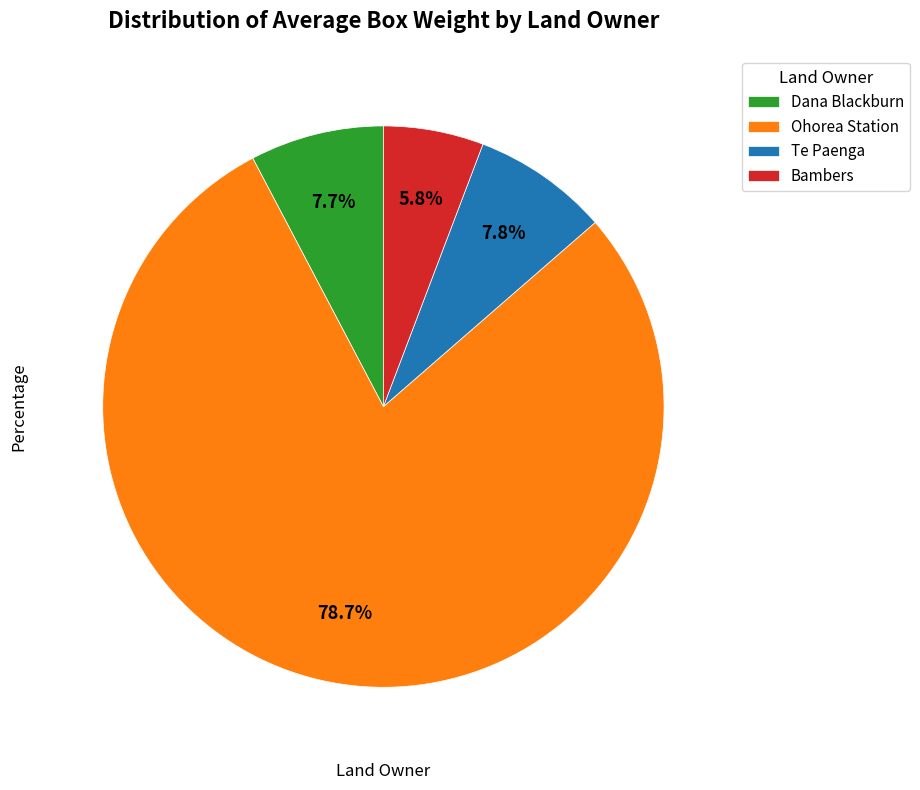

How many segments does this pie chart have?

4